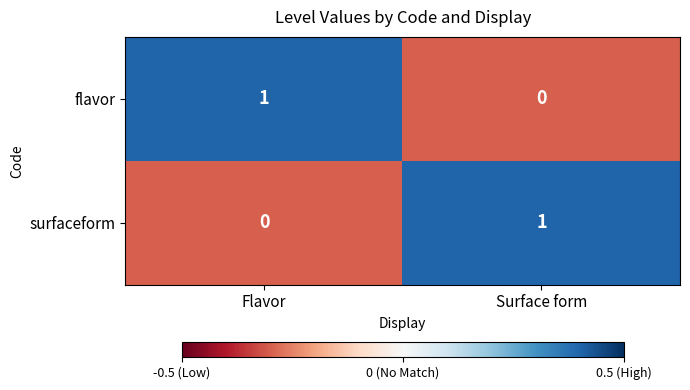

At which label does flavor reach its peak?

Flavor